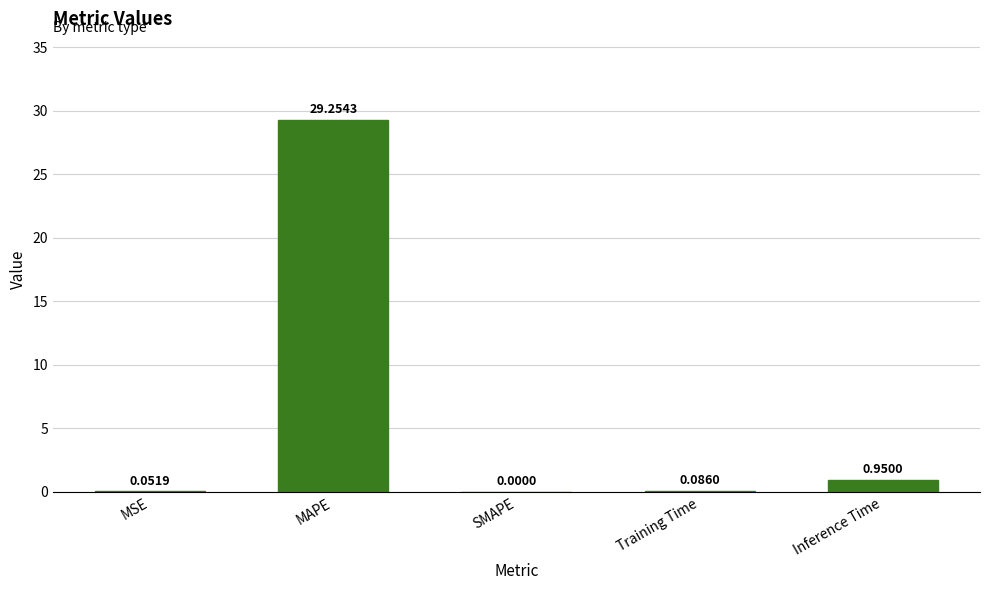

What is the maximum value shown in the chart?

29.3